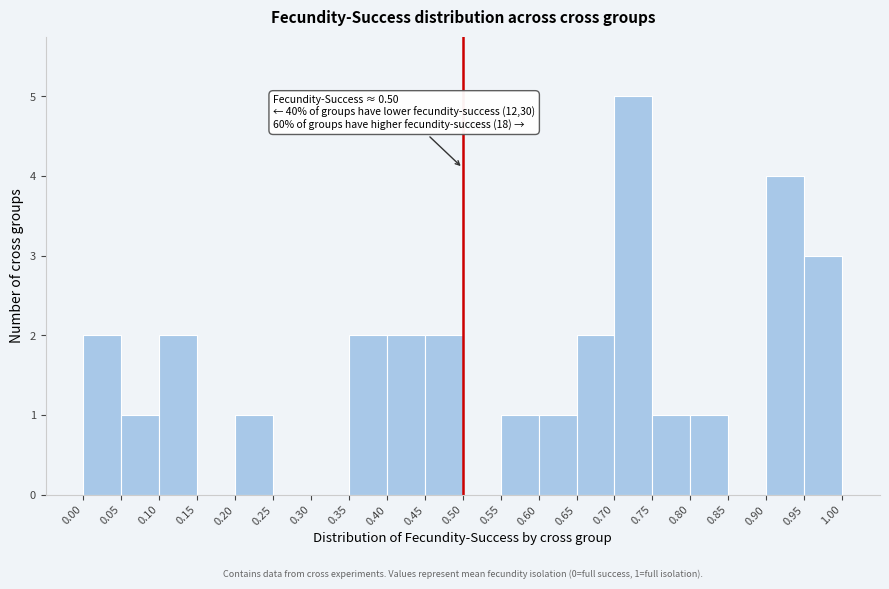

Which range on the x-axis has the tallest bar?

0.70 to 0.75